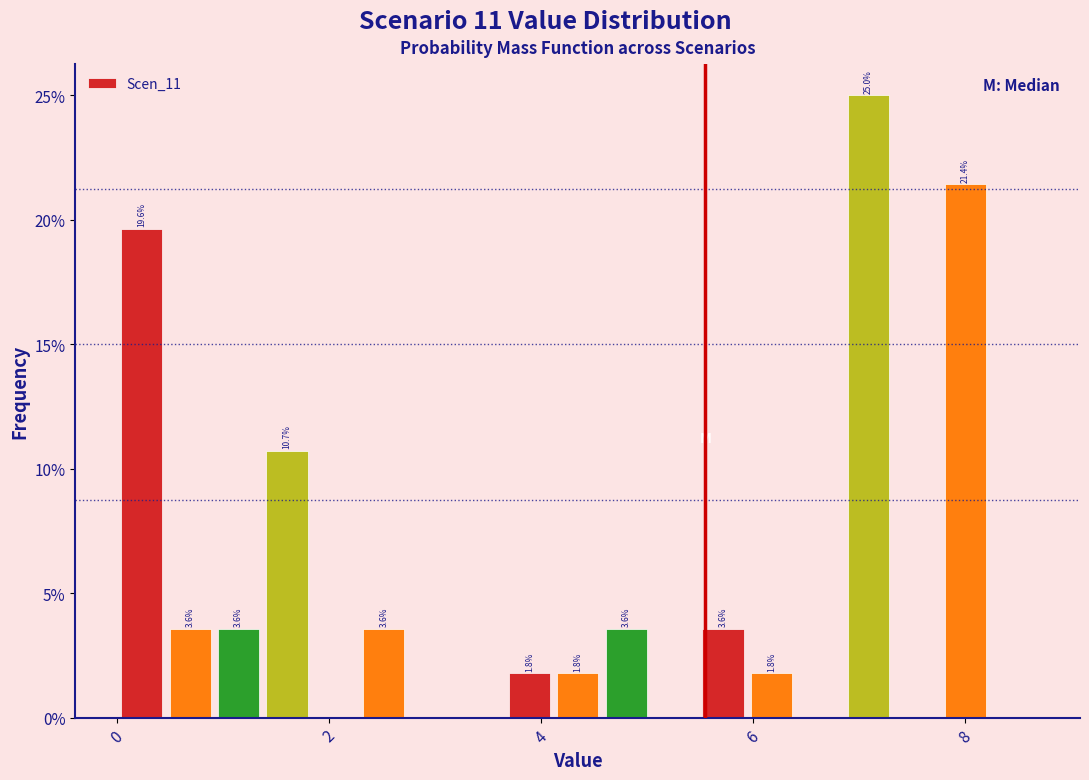

Around what value on the x-axis is the tallest bar? Give the approximate position of its centre, as read against the axis.

7.0